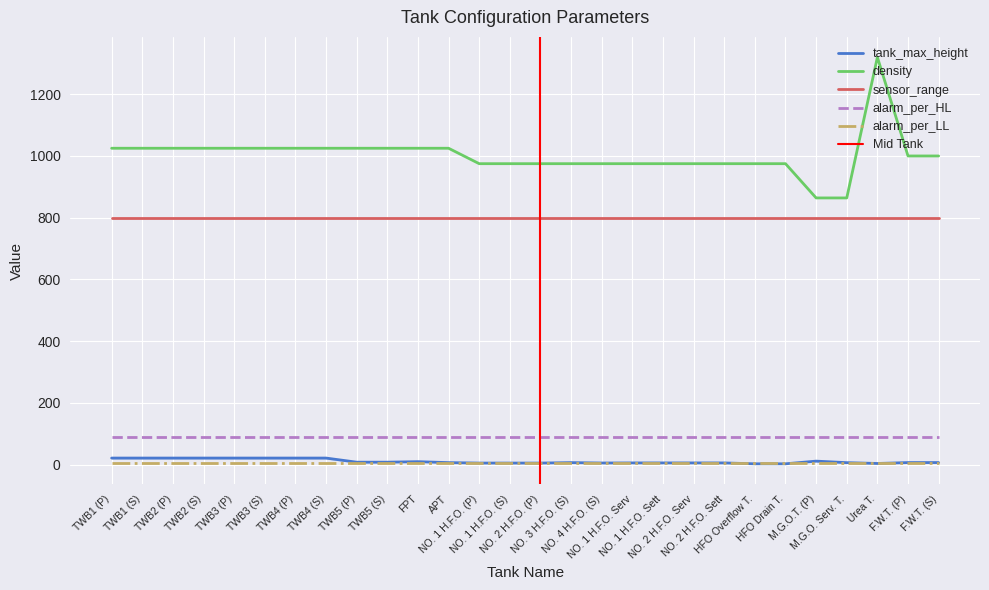

What is the maximum value for tank_max_height?

21.0